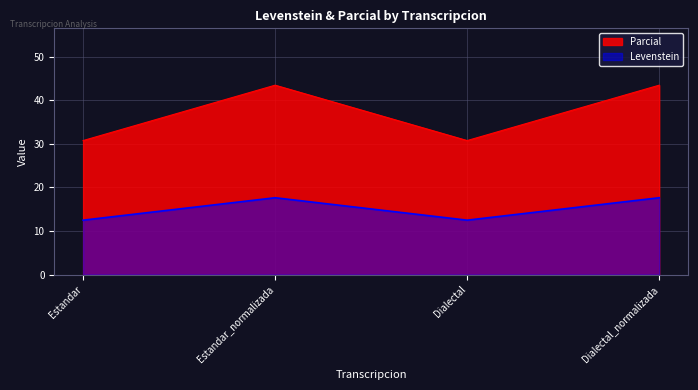

What is the label of the 1st point from the left?

Estandar